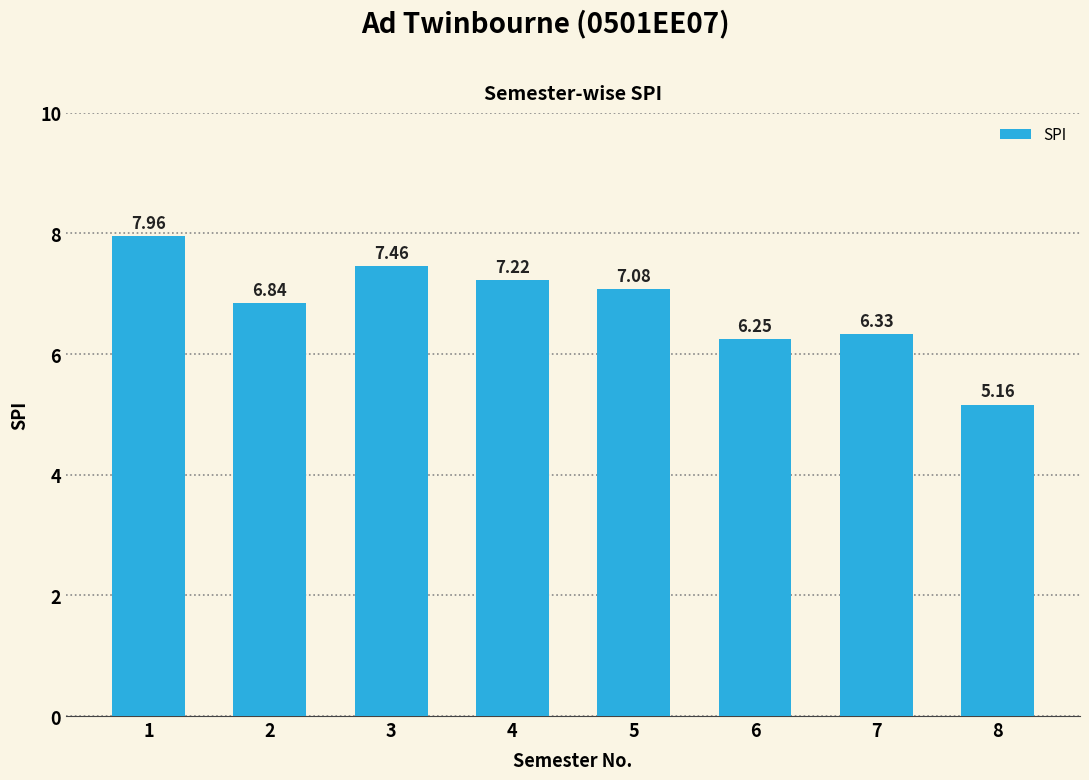

What is the difference between the values at 6 and 7?

0.1